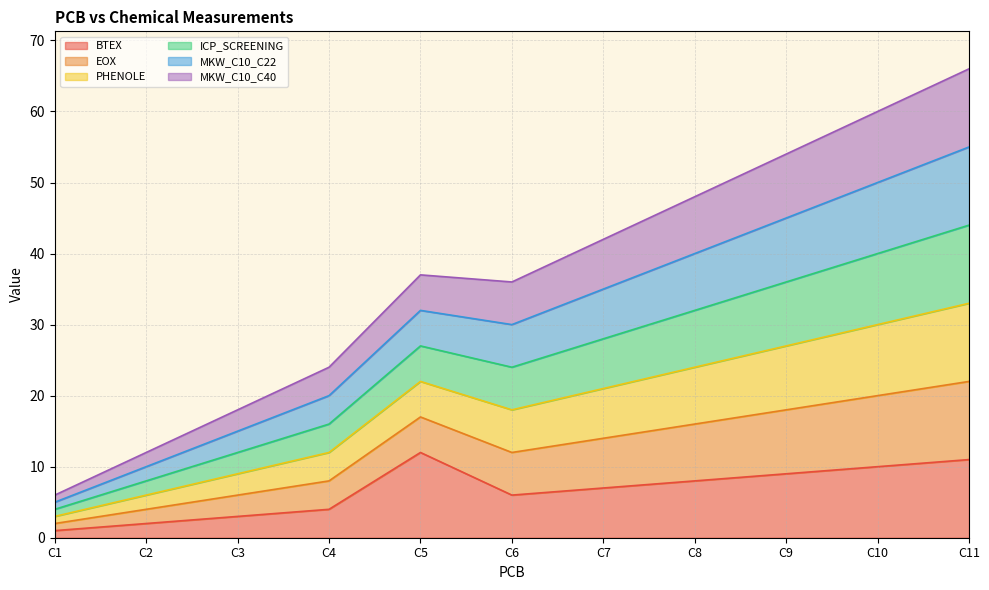

How many interior local peaks does the EOX series have?

1